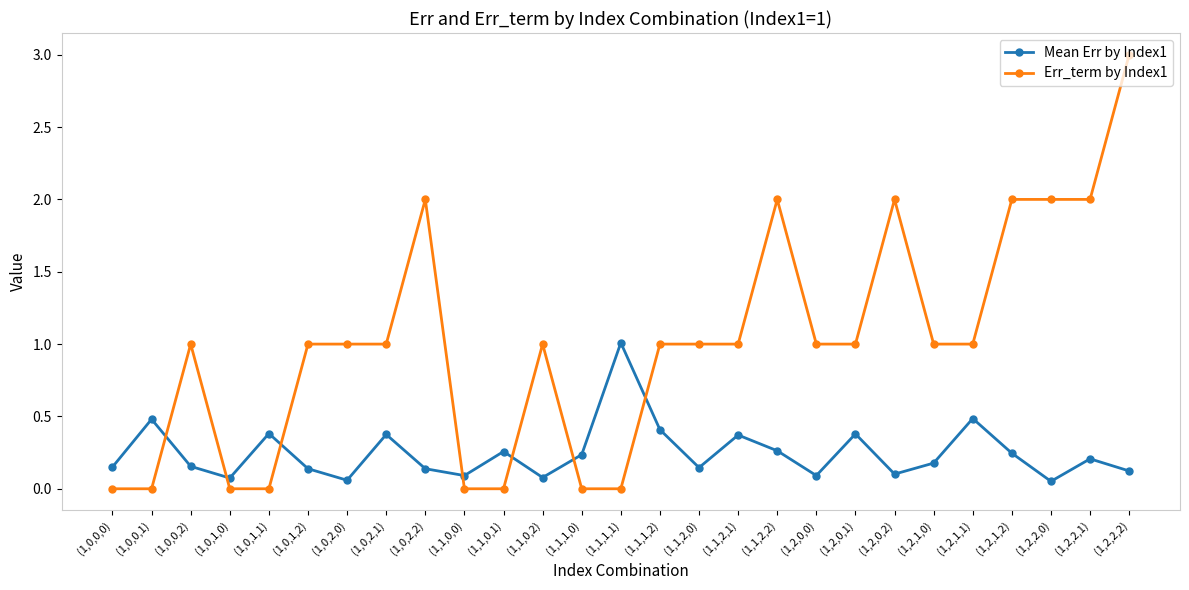

What is the difference between the highest and lowest values at (1,1,2,2)?

1.7